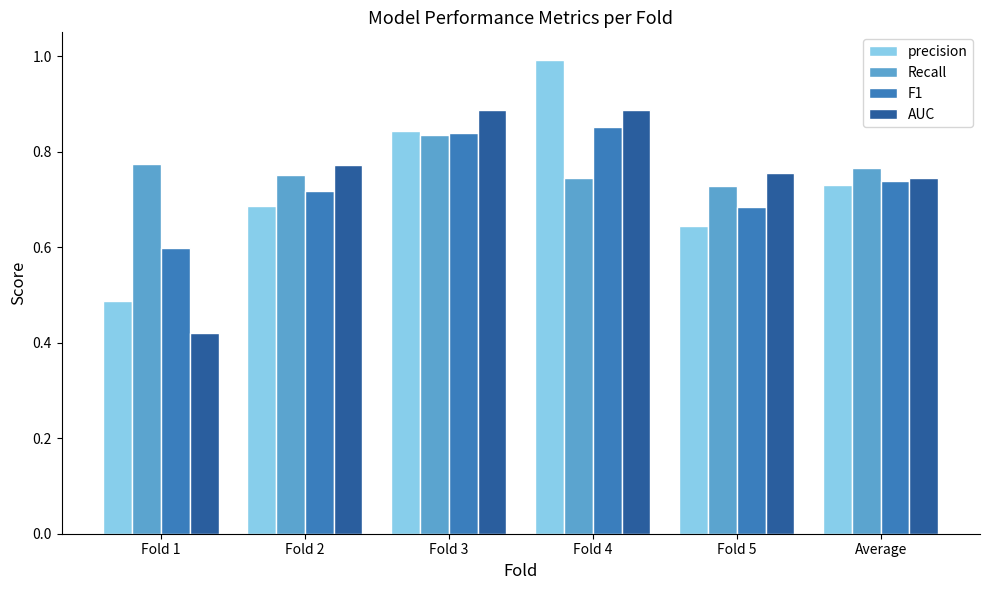

What is the sum of the F1 values at Fold 5 and Fold 4?

1.5